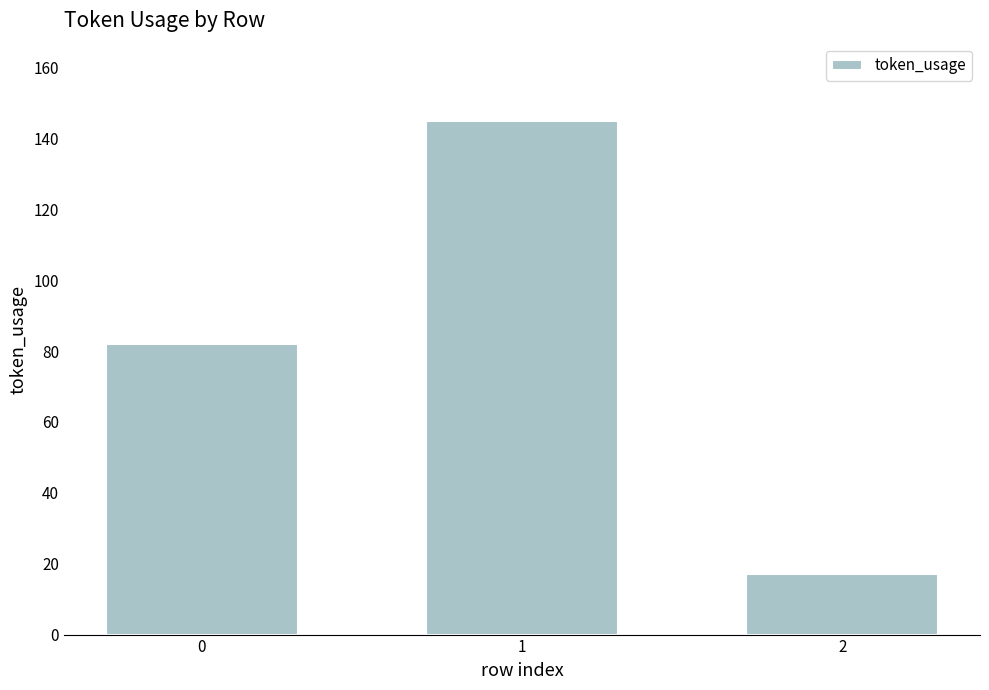

Are the bars horizontal?

No